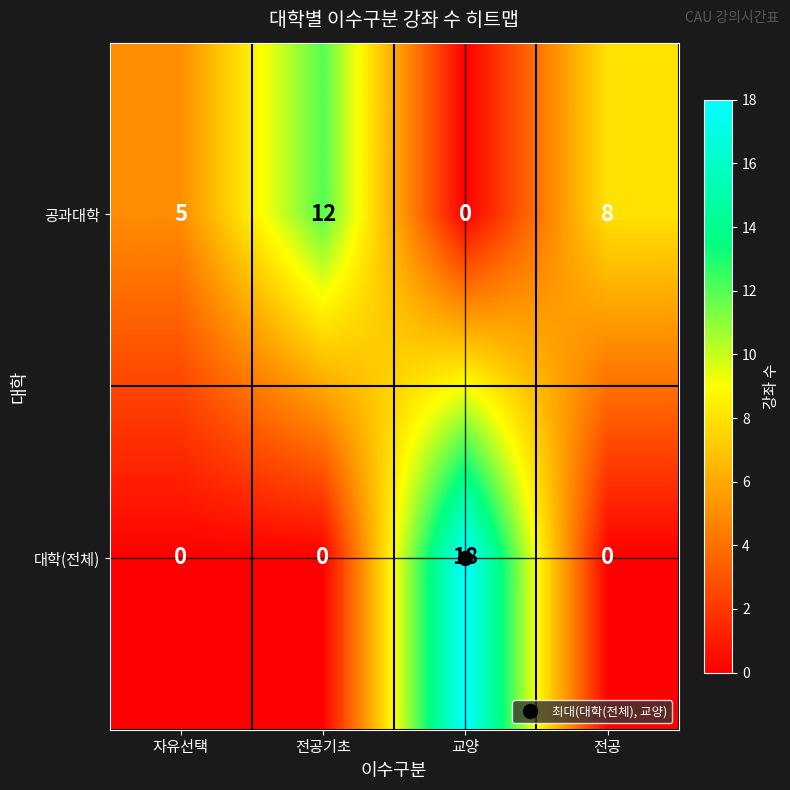

Which series has the largest total across all categories?

공과대학